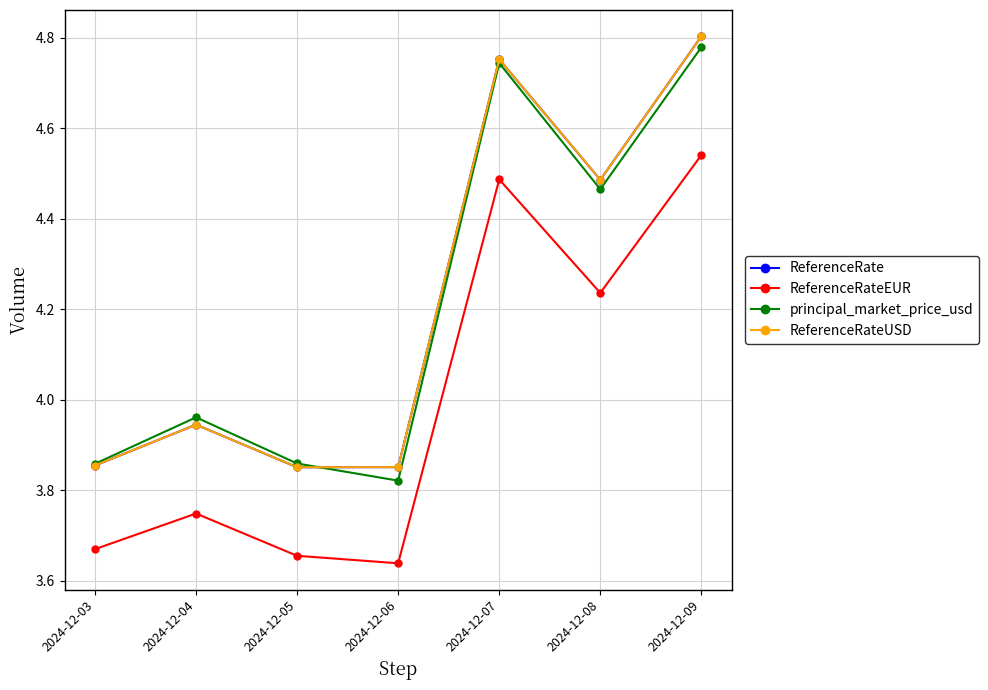

Does the chart have visible grid lines?

Yes